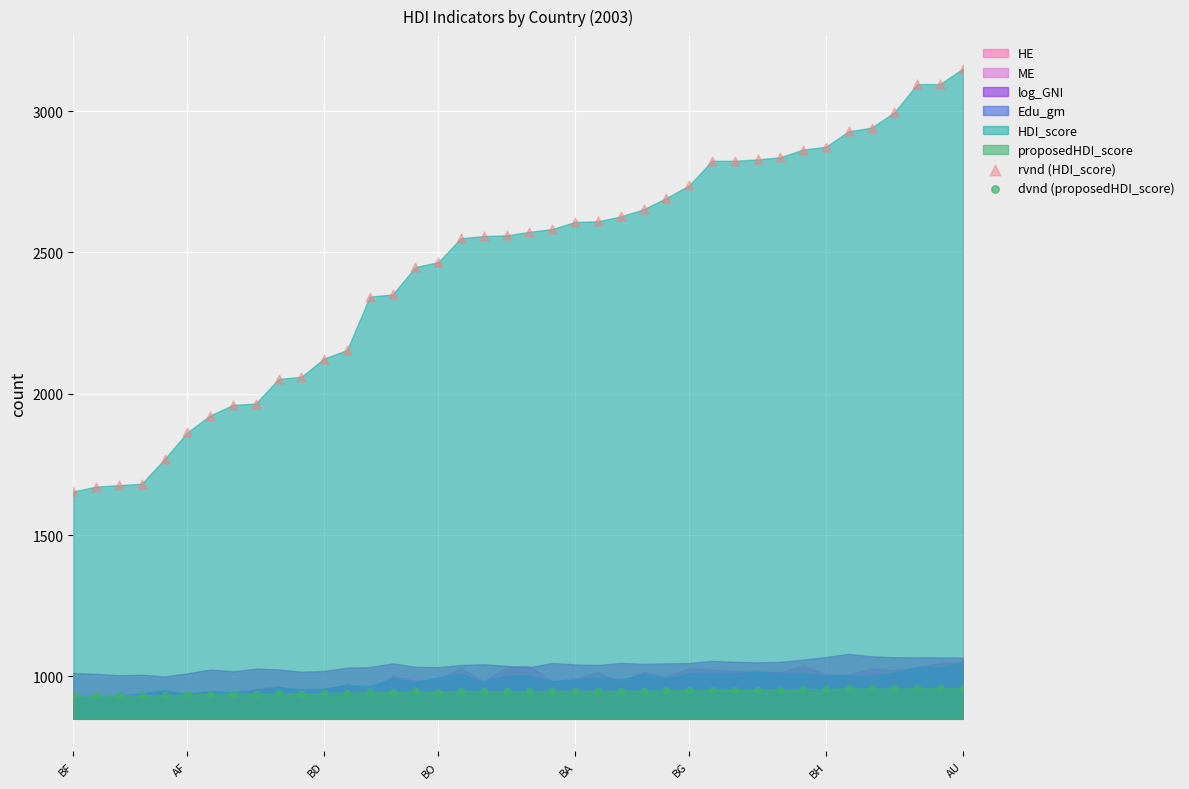

Which series has the widest spread of Y values?

rvnd (HDI_score)